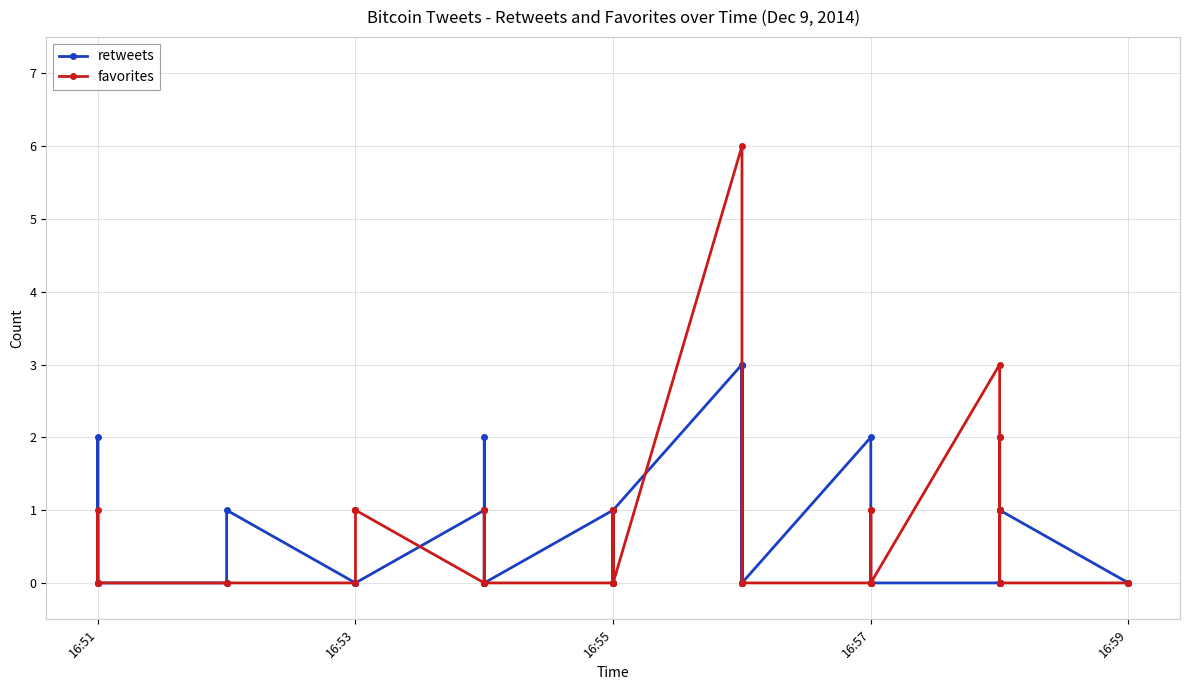

What are all the series names shown in the legend?

retweets, favorites